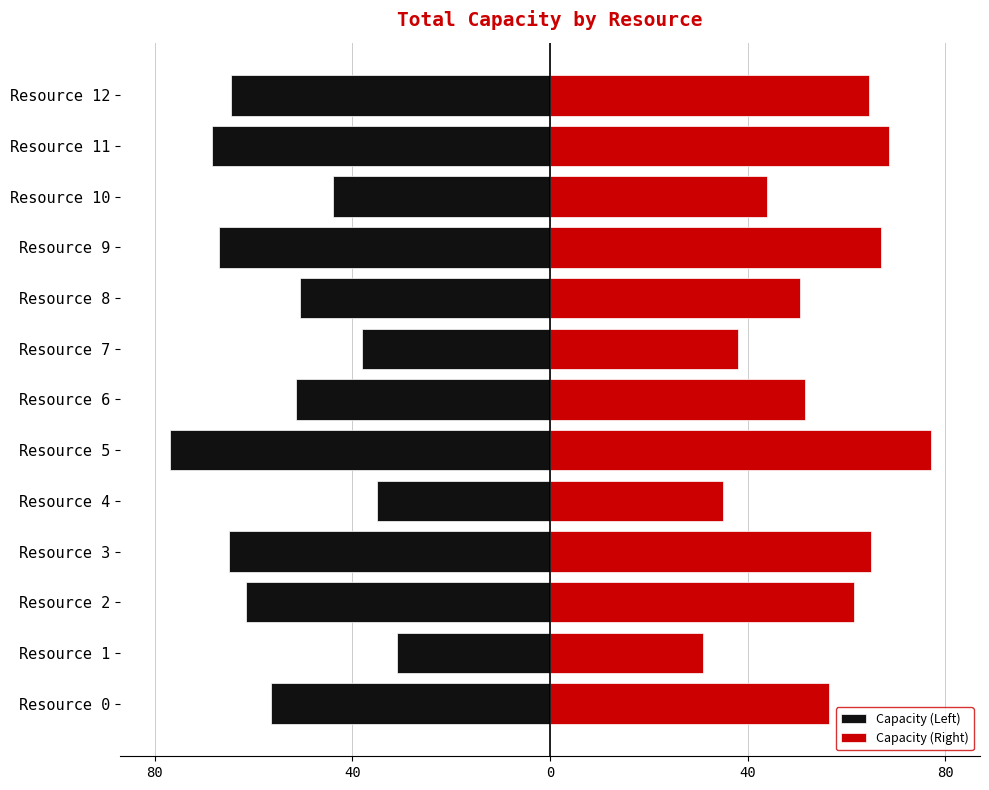

What is the value of the Capacity (Left) bar at the 2nd from the left?

-31.0